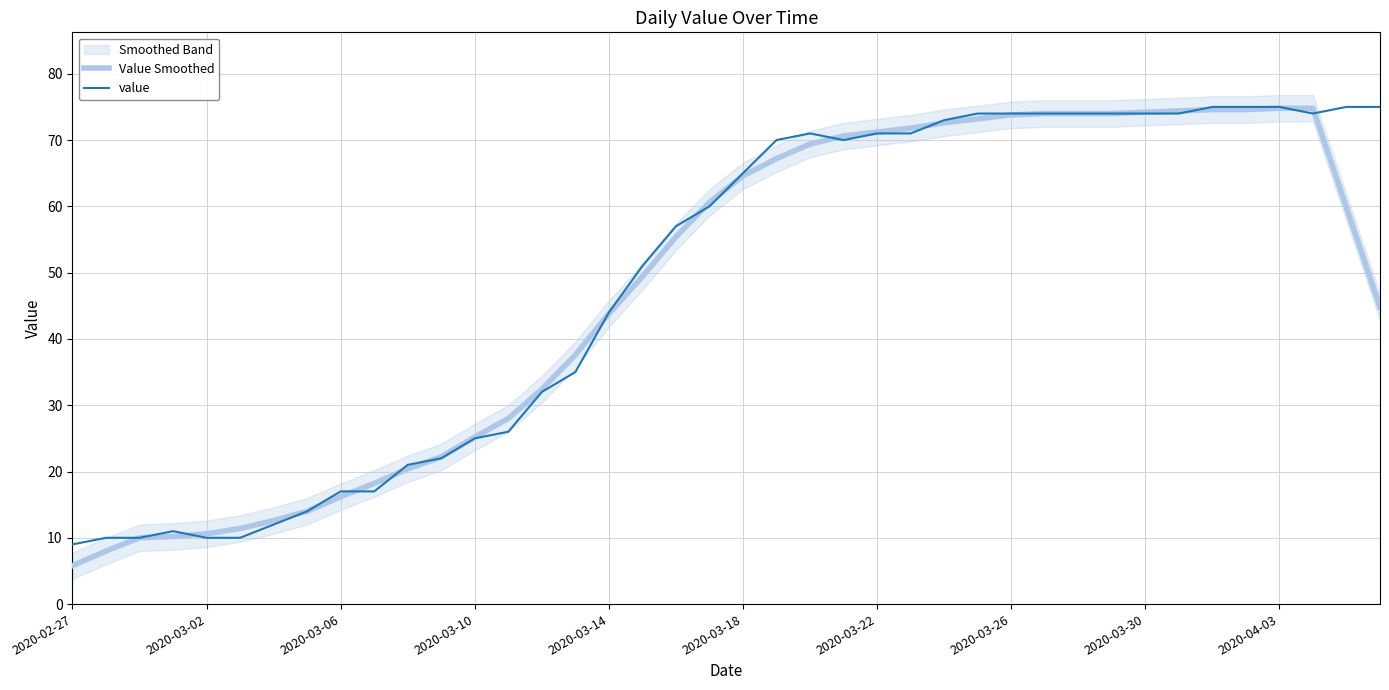

Which category has the lowest value in the Value Smoothed series?

2020-02-27